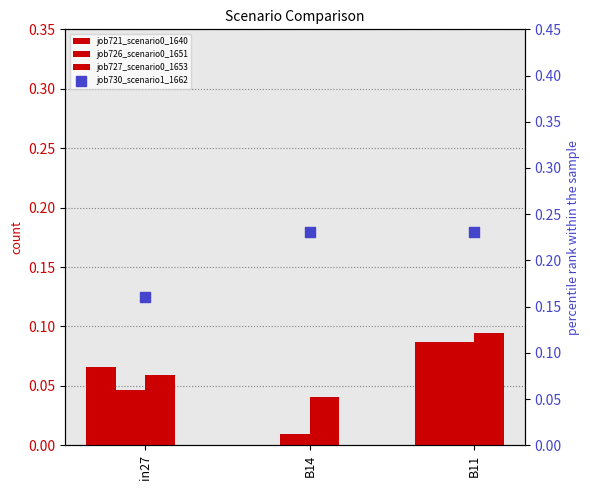

What is the total value across all series at B14?

0.3